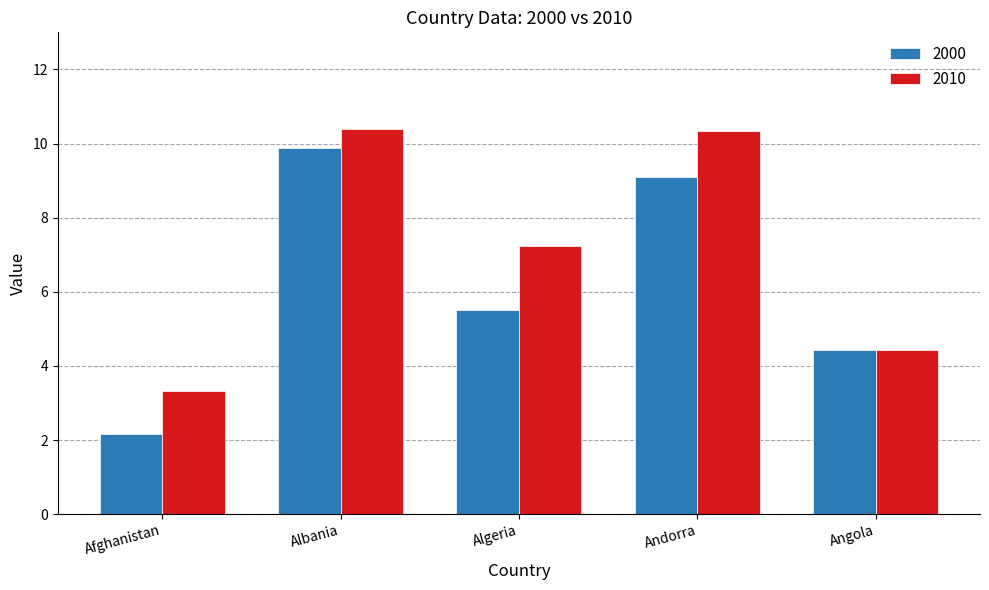

What is the total value across all series at Andorra?

19.4